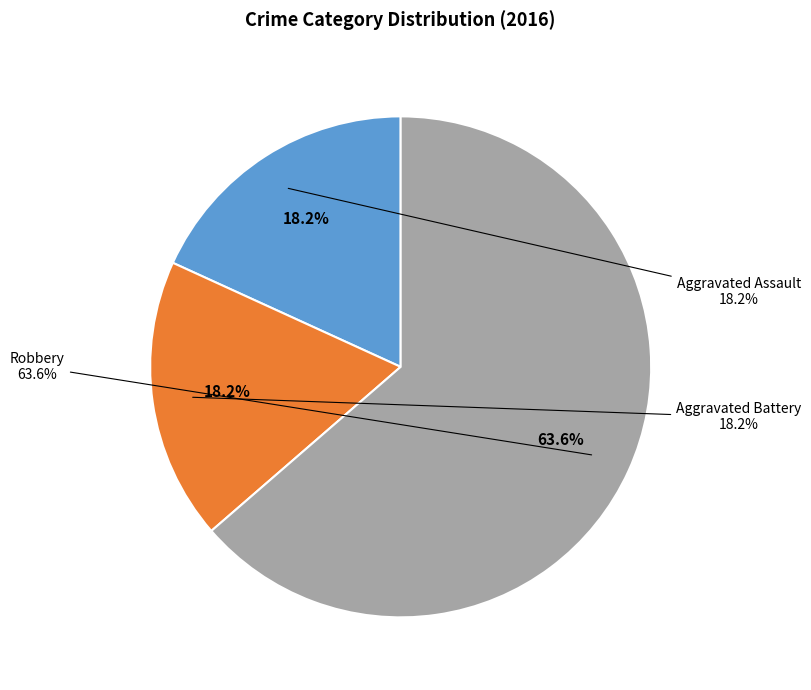

The Robbery slice represents 57% of the pie. True or false?

False